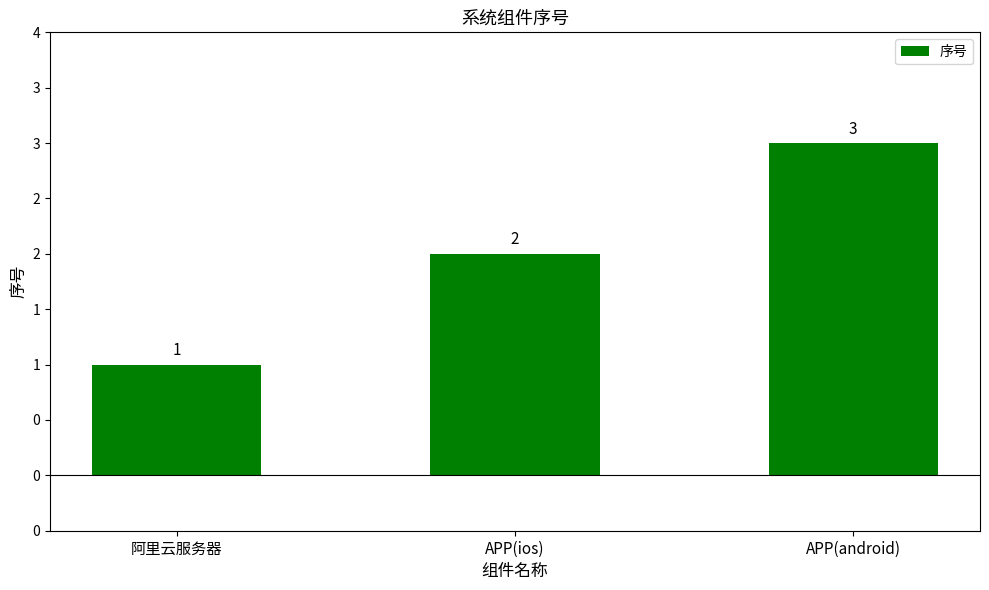

Where does the data first go above 2?

APP(android)